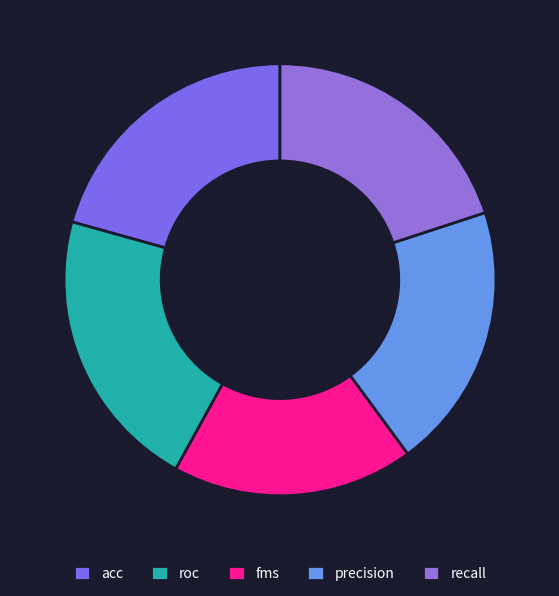

Do fms and recall together represent more than half of the pie?

No